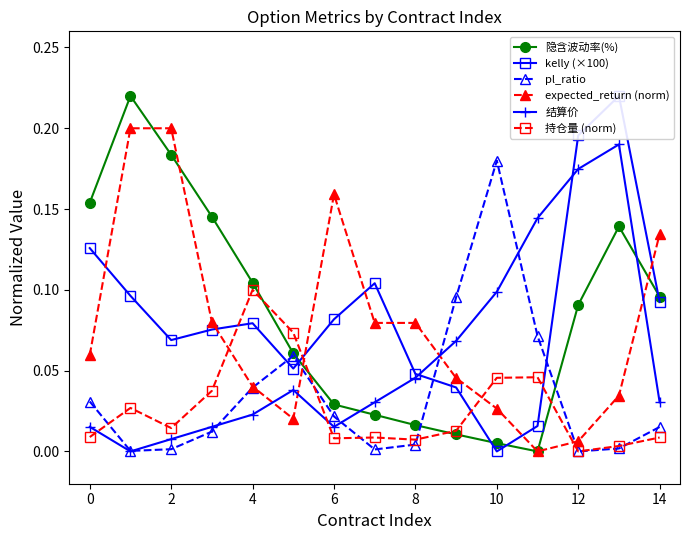

How many interior local valleys does the 结算价 series have?

2